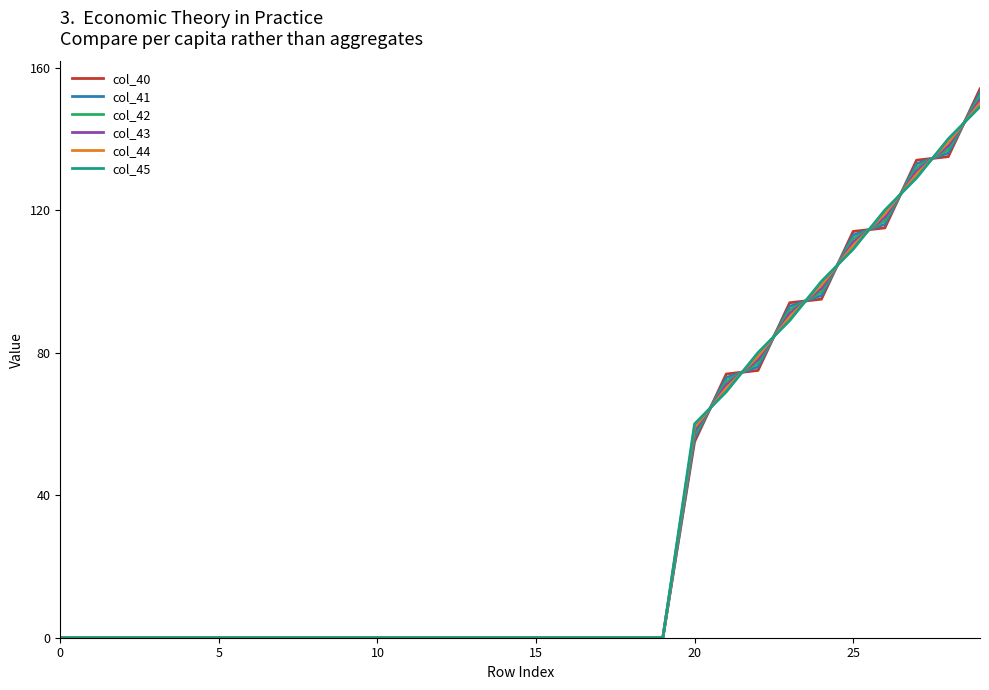

What is the greatest value displayed?

154.0